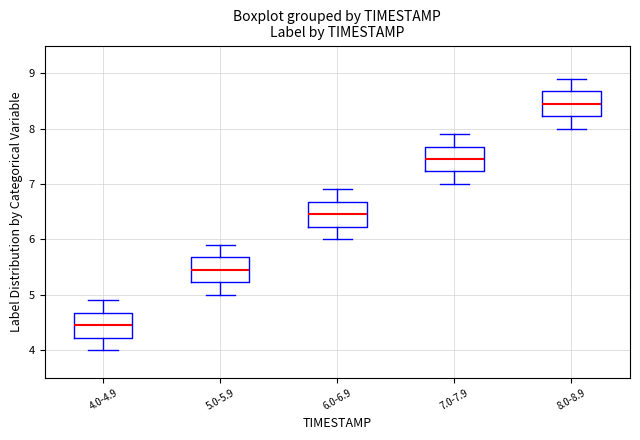

Where does the median line of the box for 4.0-4.9 sit on the y-axis? The values are not printed on the chart, so give them approximately, as read against the axis.

4.5